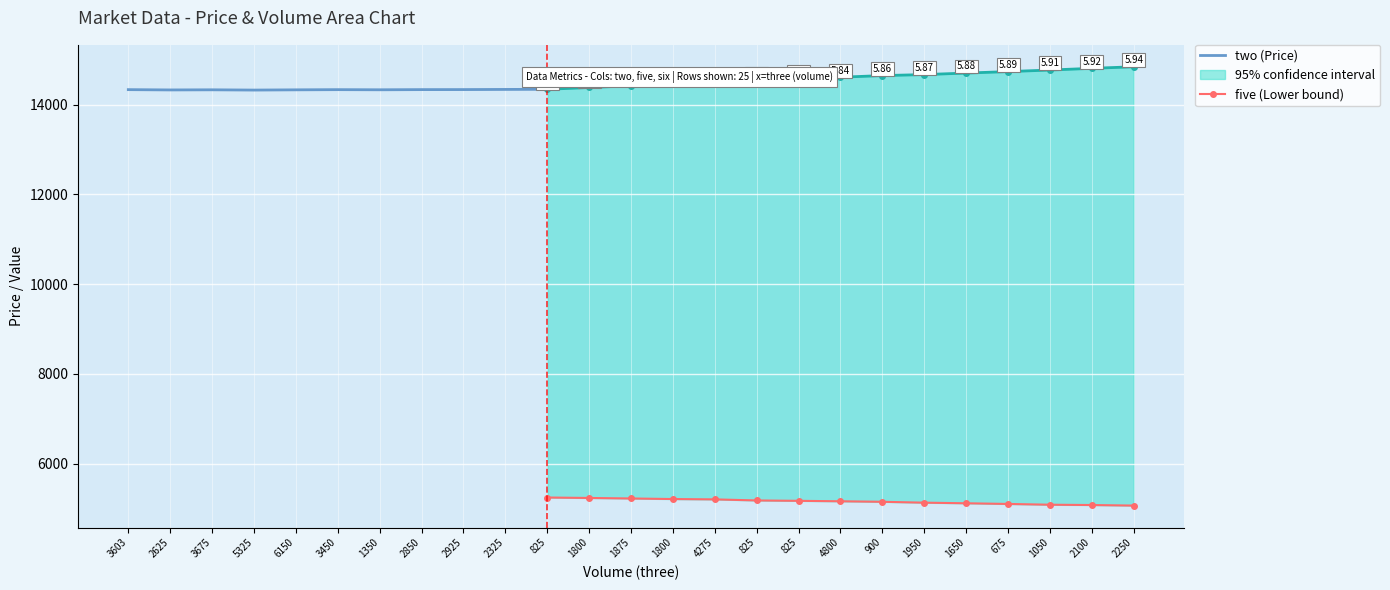

List the series in order of their overall mean, lowest first.

six, five, two